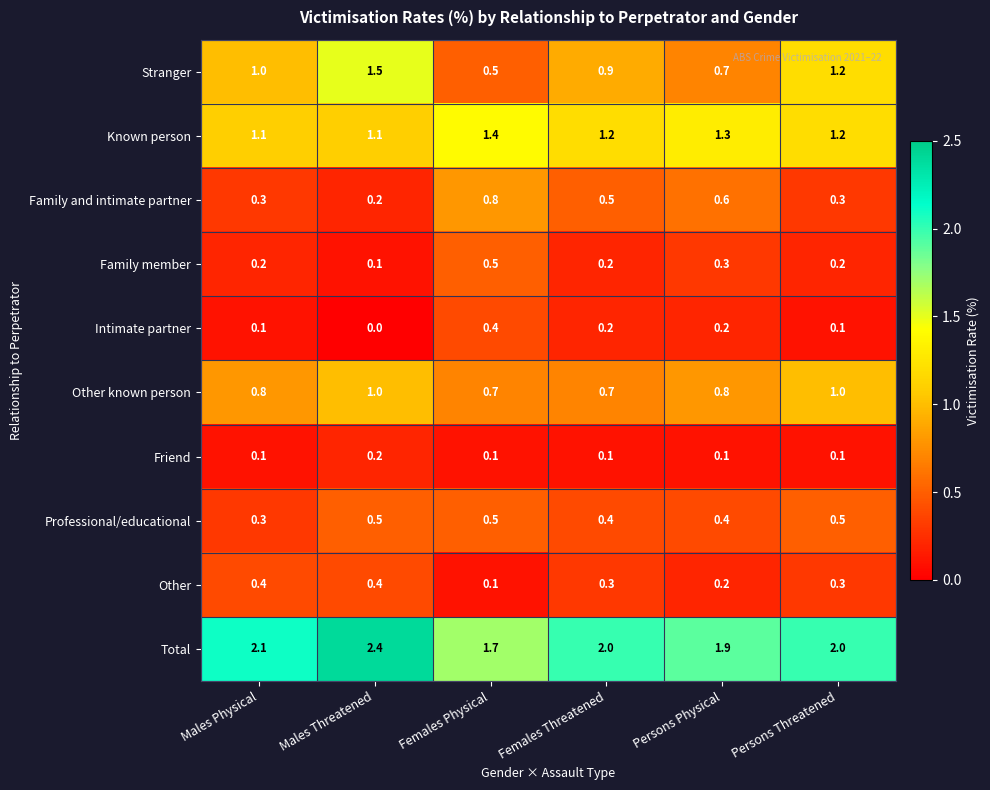

What is the spread (max minus min) of values at Persons Physical?

1.8